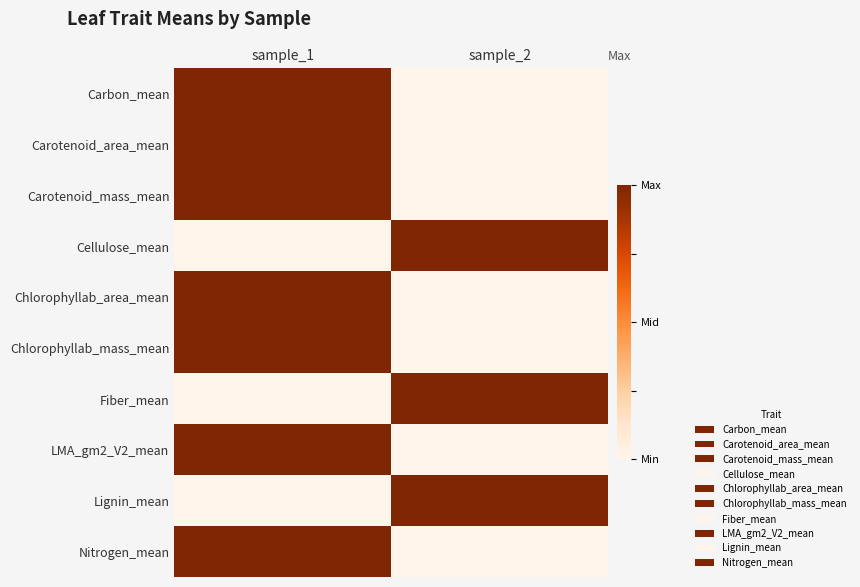

What is the total value across all series at sample_1?

7